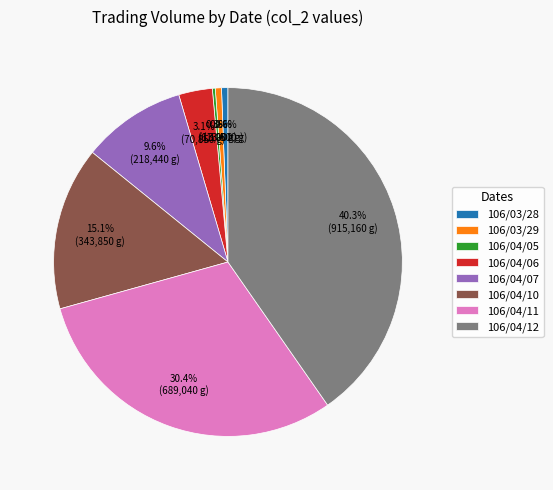

Is there a majority slice in this chart?

No